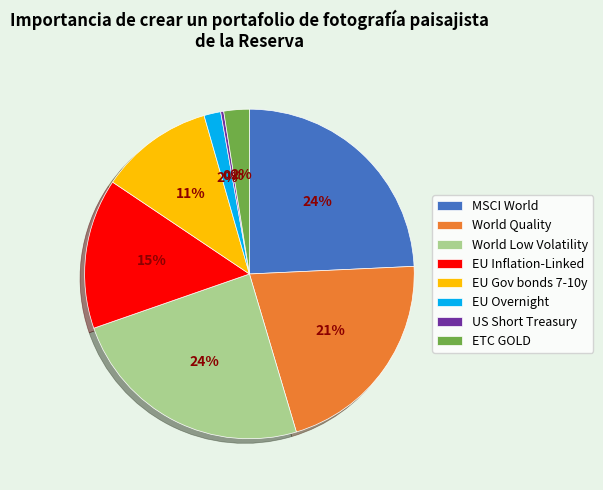

Is there any slice that represents more than half of the pie?

No